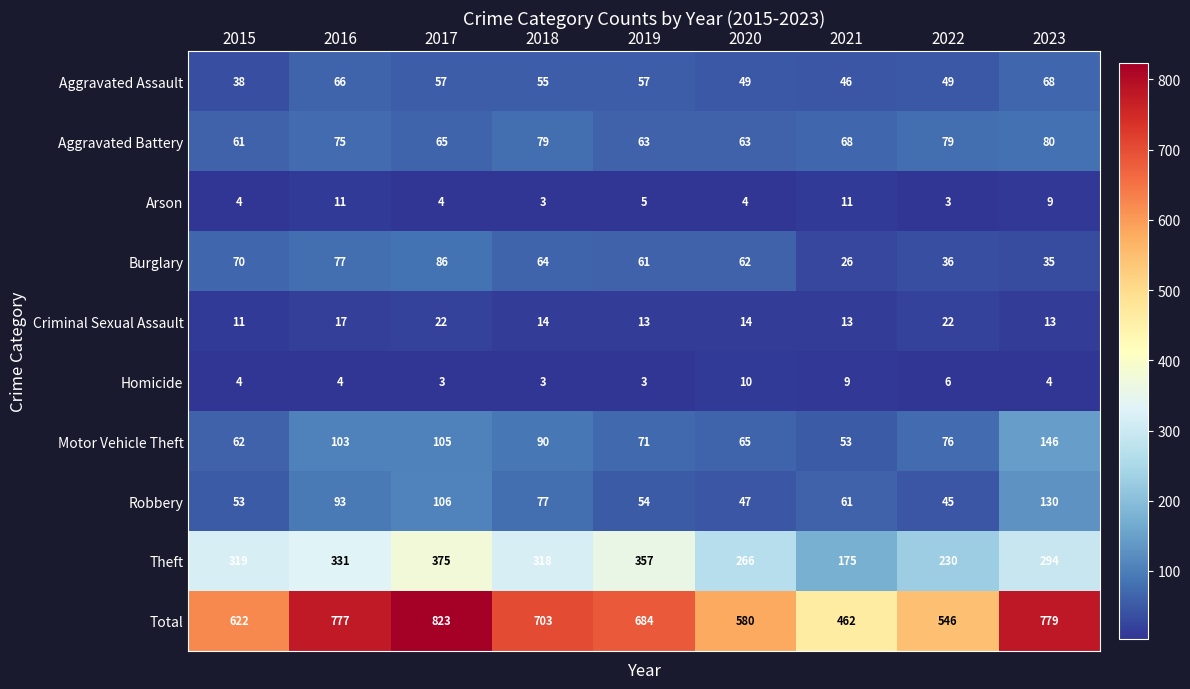

What is the difference between the Aggravated Assault values at 2016 and 2019?

9